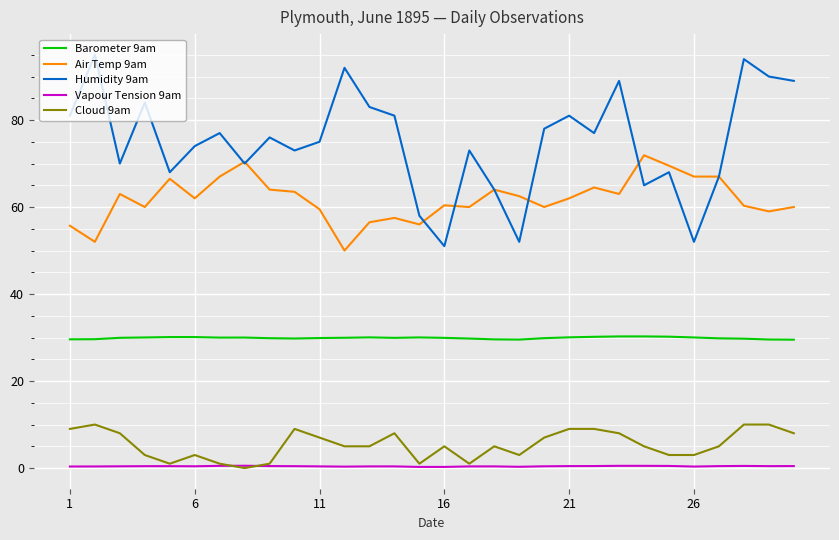

How many interior local peaks does the Humidity 9am series have?

10